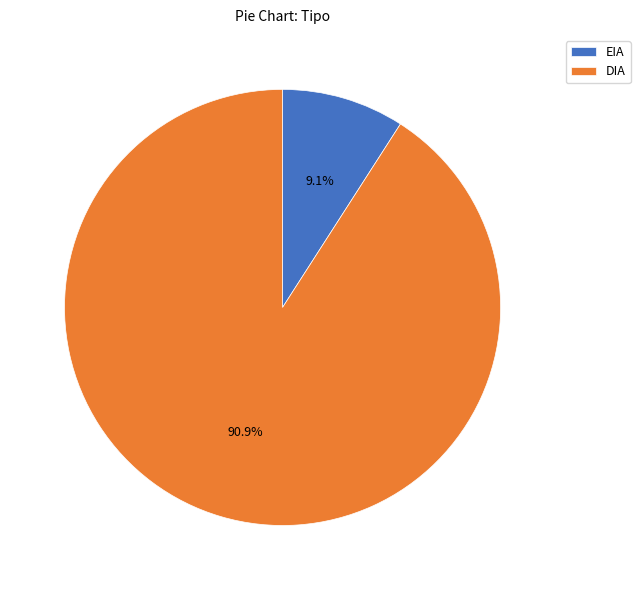

To the nearest percent, what is the difference between the largest and smallest slice percentages?

82%